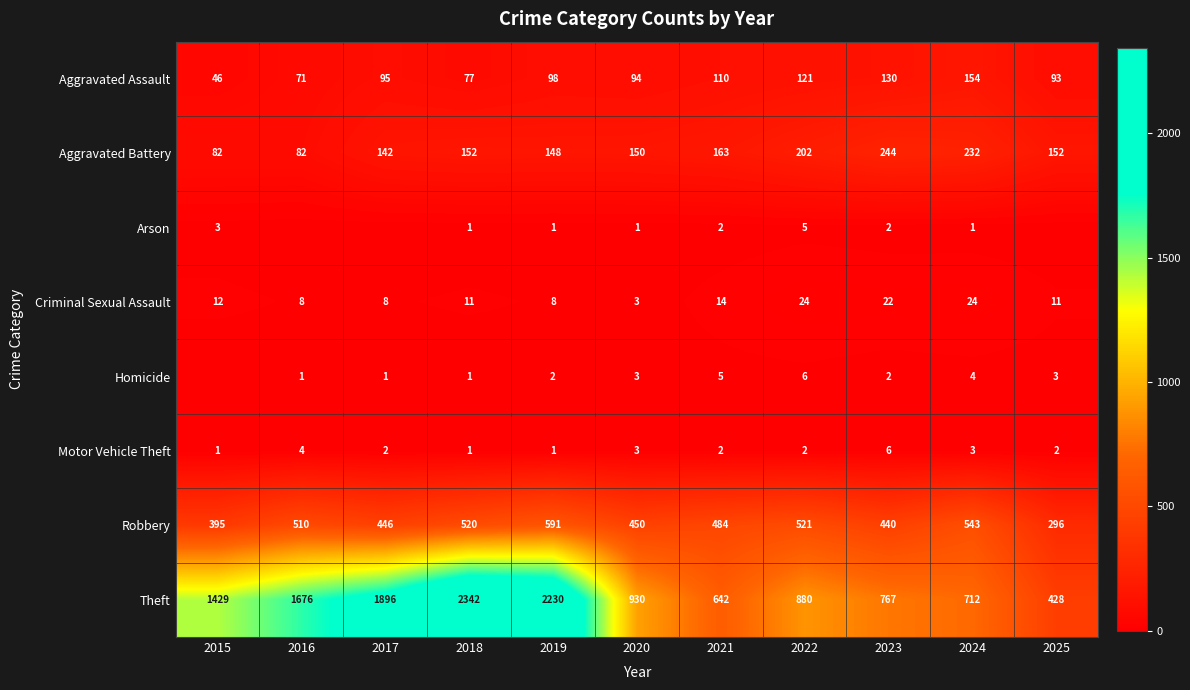

Rank the categories by Theft value from highest to lowest.

2018, 2019, 2017, 2016, 2015, 2020, 2022, 2023, 2024, 2021, 2025